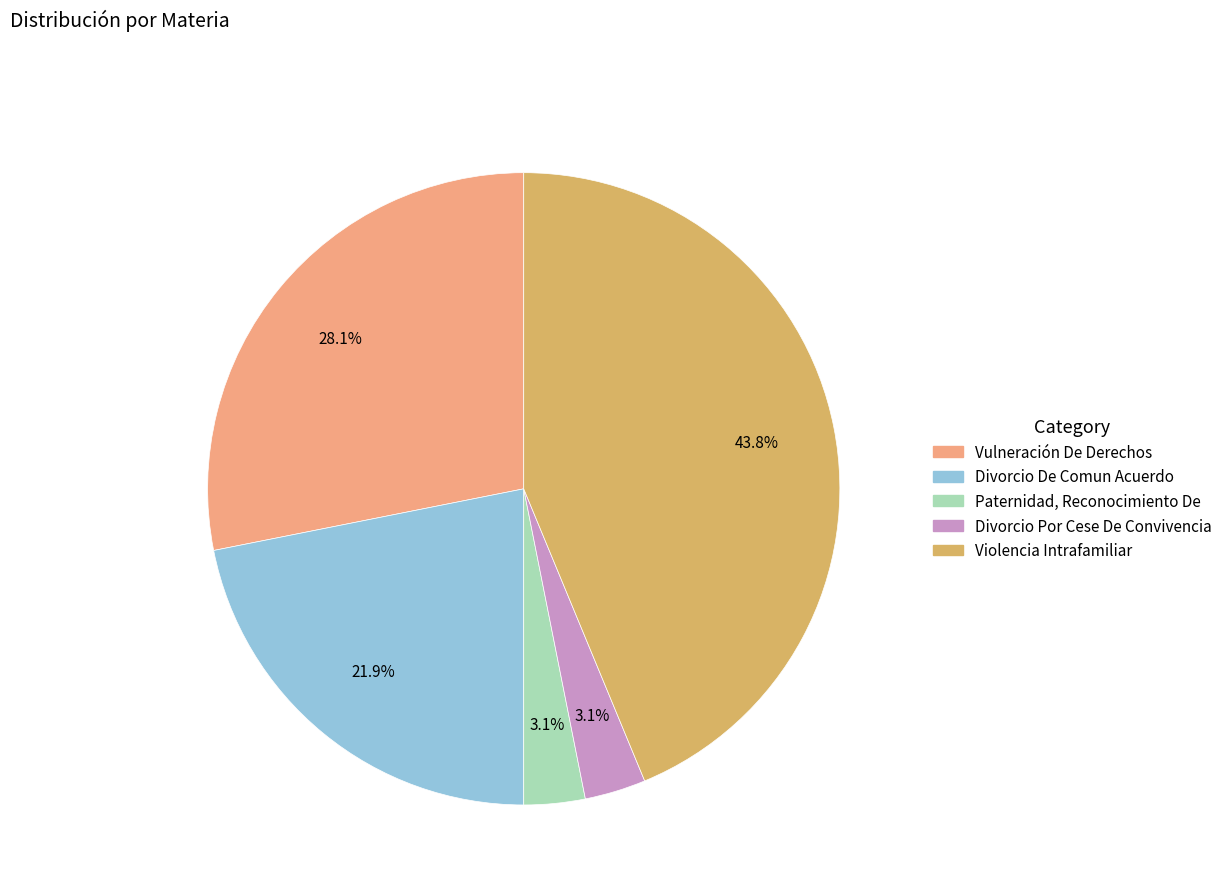

Count the number of slices in the pie.

5